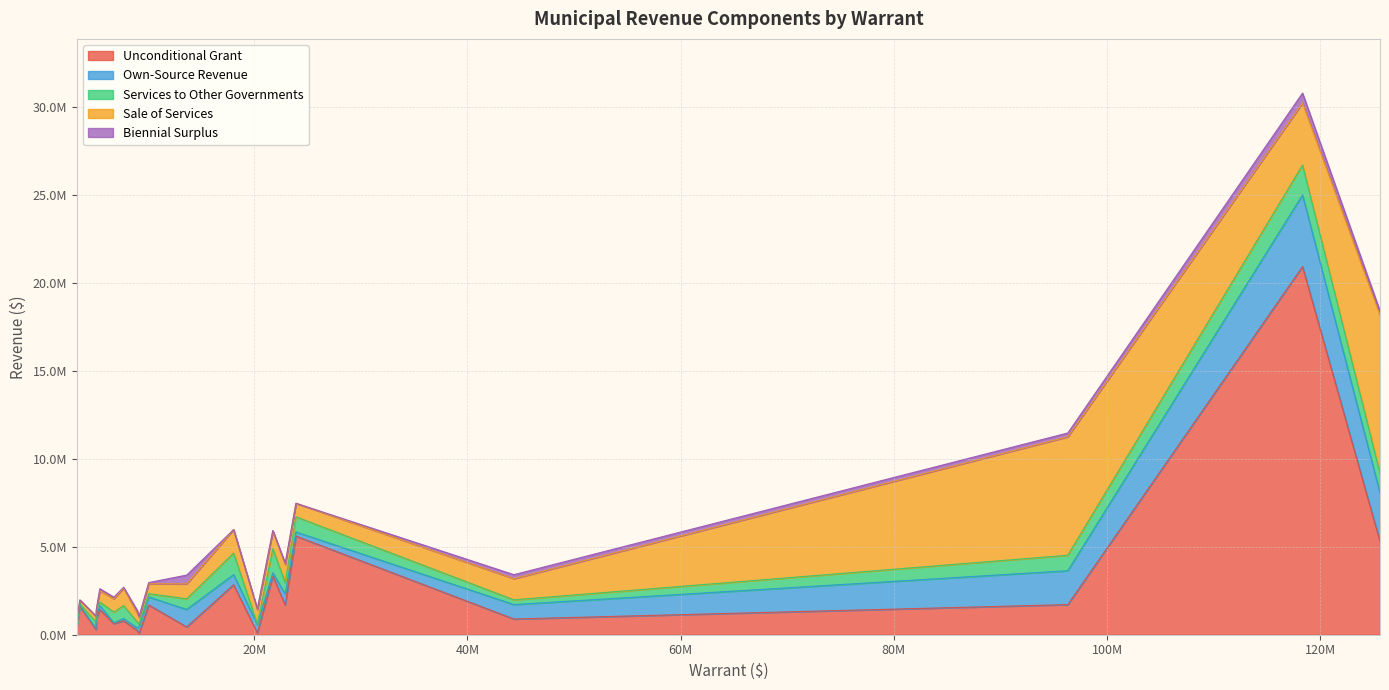

Which series has the largest total across all categories?

Unconditional Grant